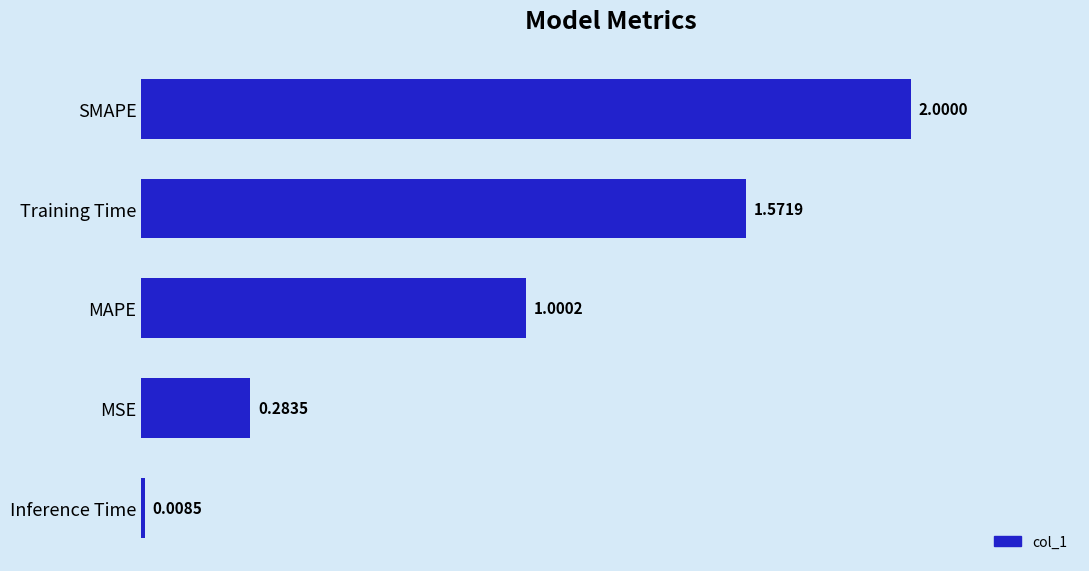

Where is the data nearest to the value 1?

MAPE